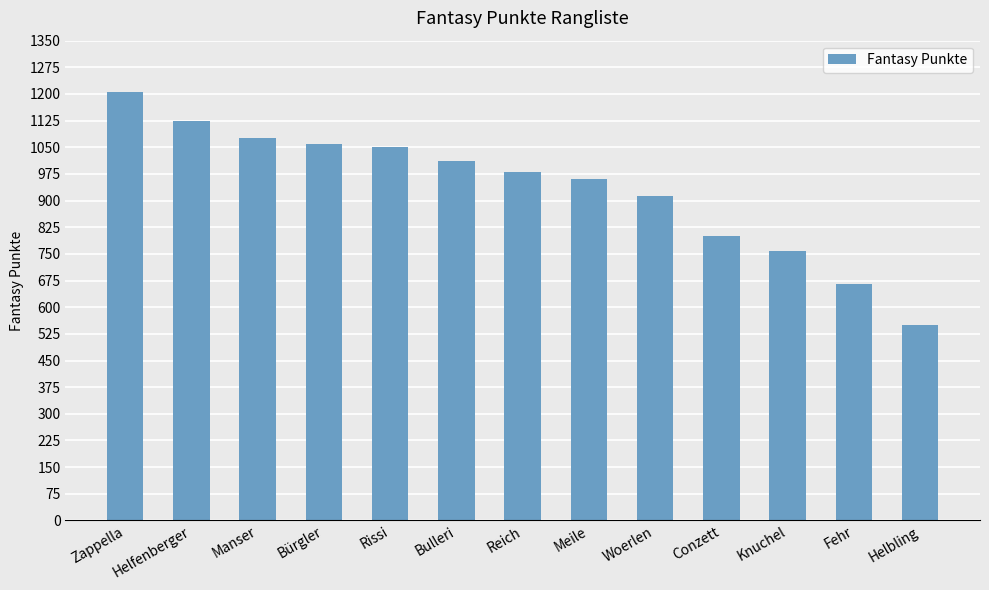

The value at Helfenberger is 1124. True or false?

True